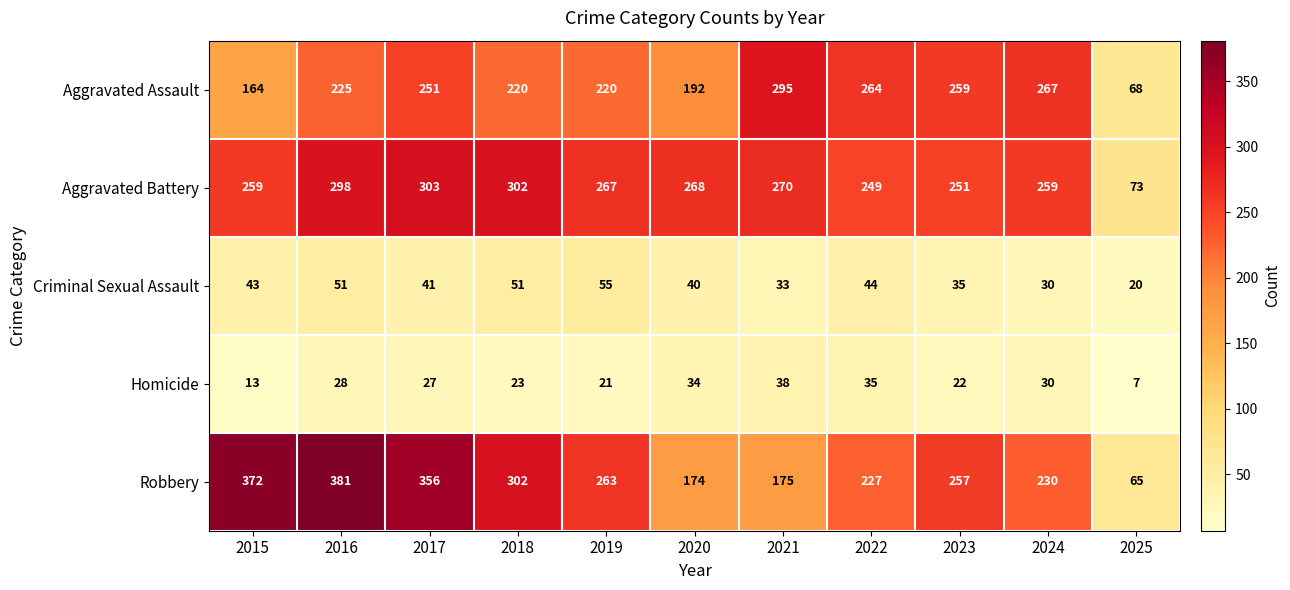

What is the difference between the Robbery values at 2016 and 2015?

9